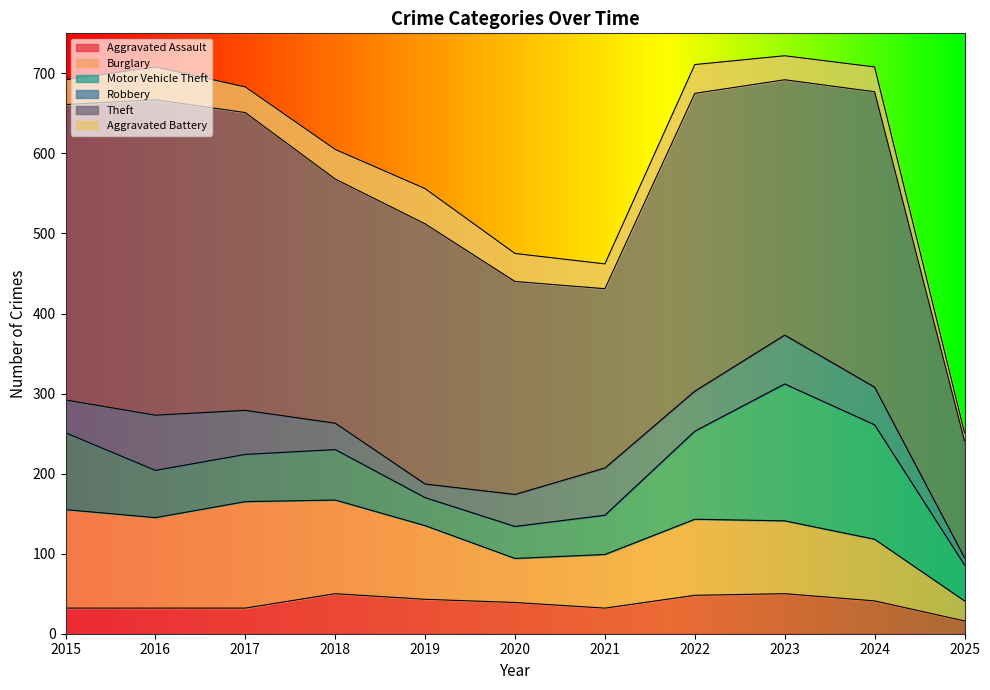

At how many categories does at least one series exceed 201?

10